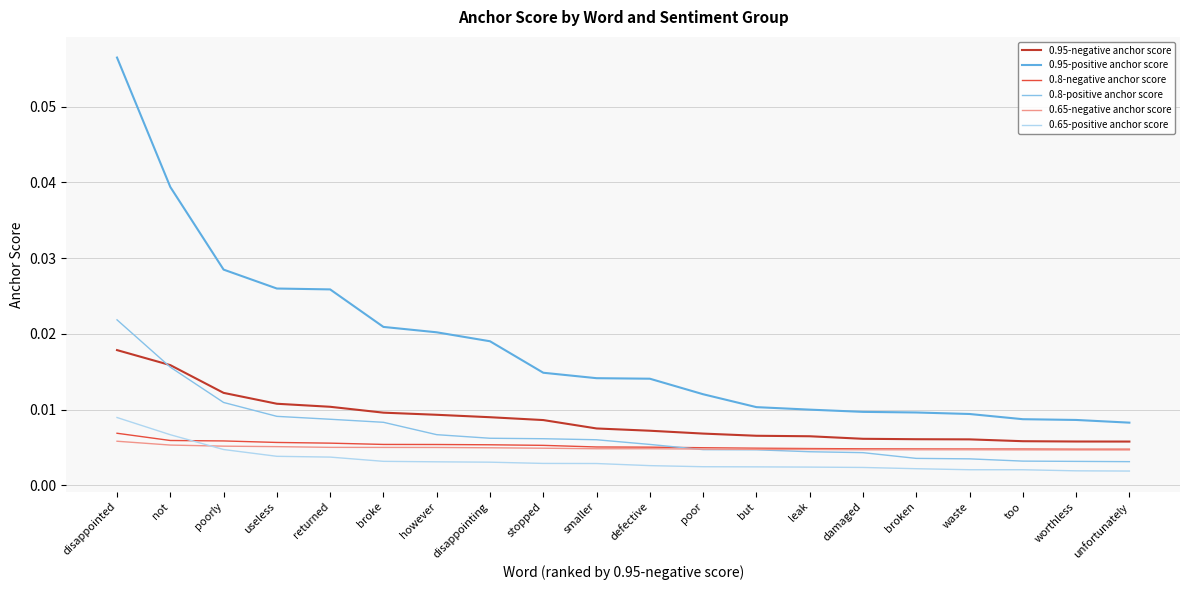

Is the value of 0.65-positive anchor score at but greater than the value of 0.65-negative anchor score at poorly?

No